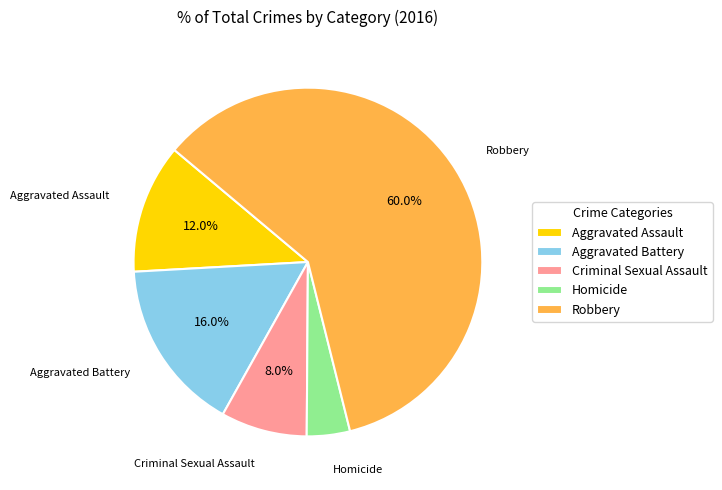

True or false: Criminal Sexual Assault accounts for 18% of the total.

False